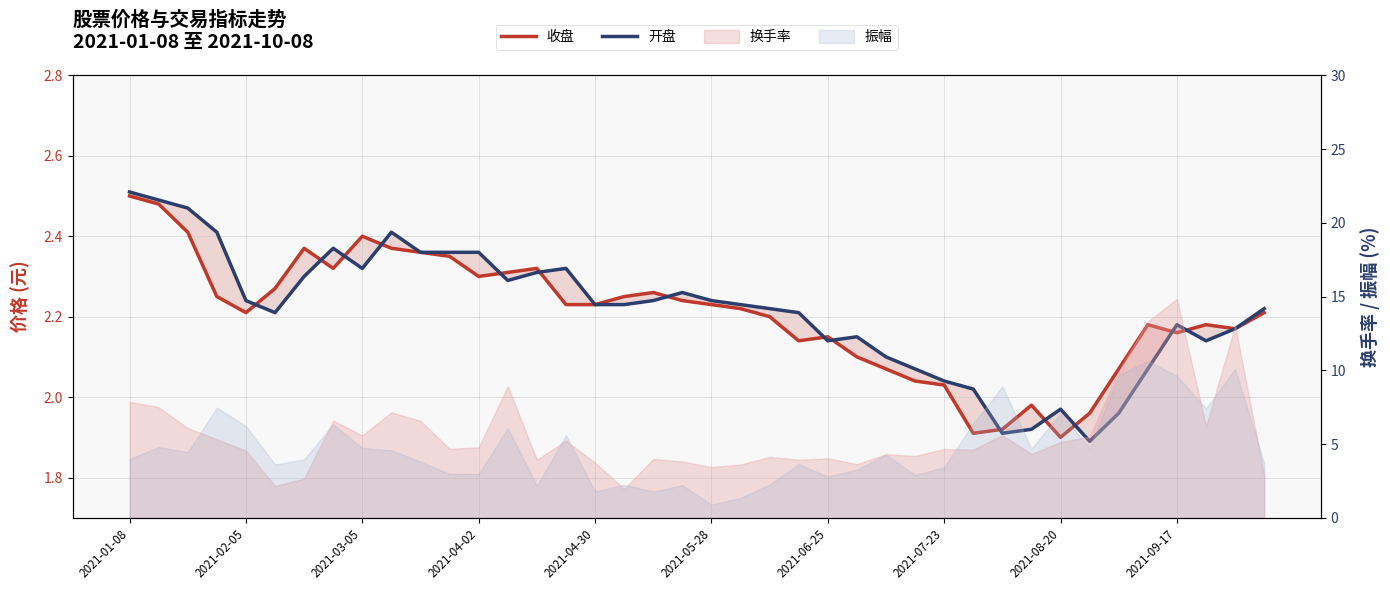

What is the total value across all series at 17?

4.5